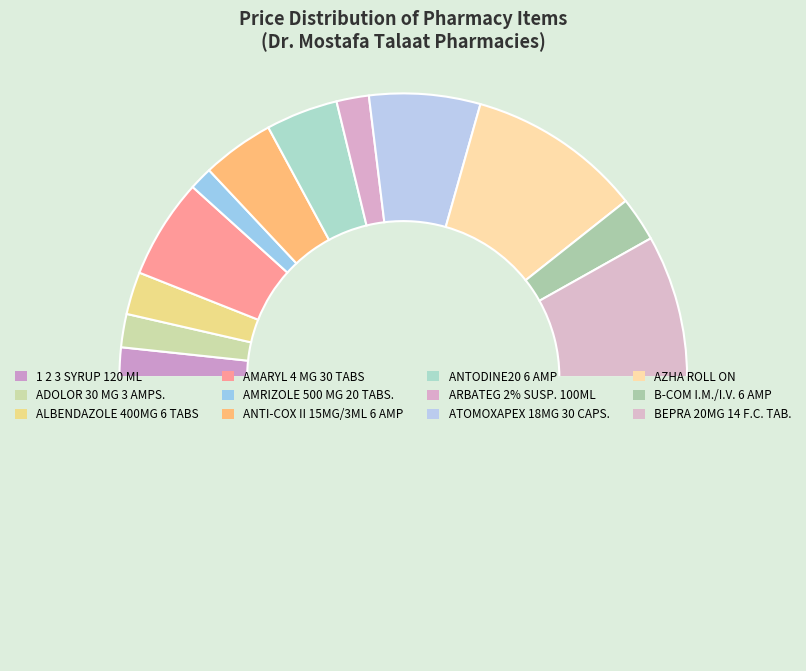

How many slices are in this pie chart?

13